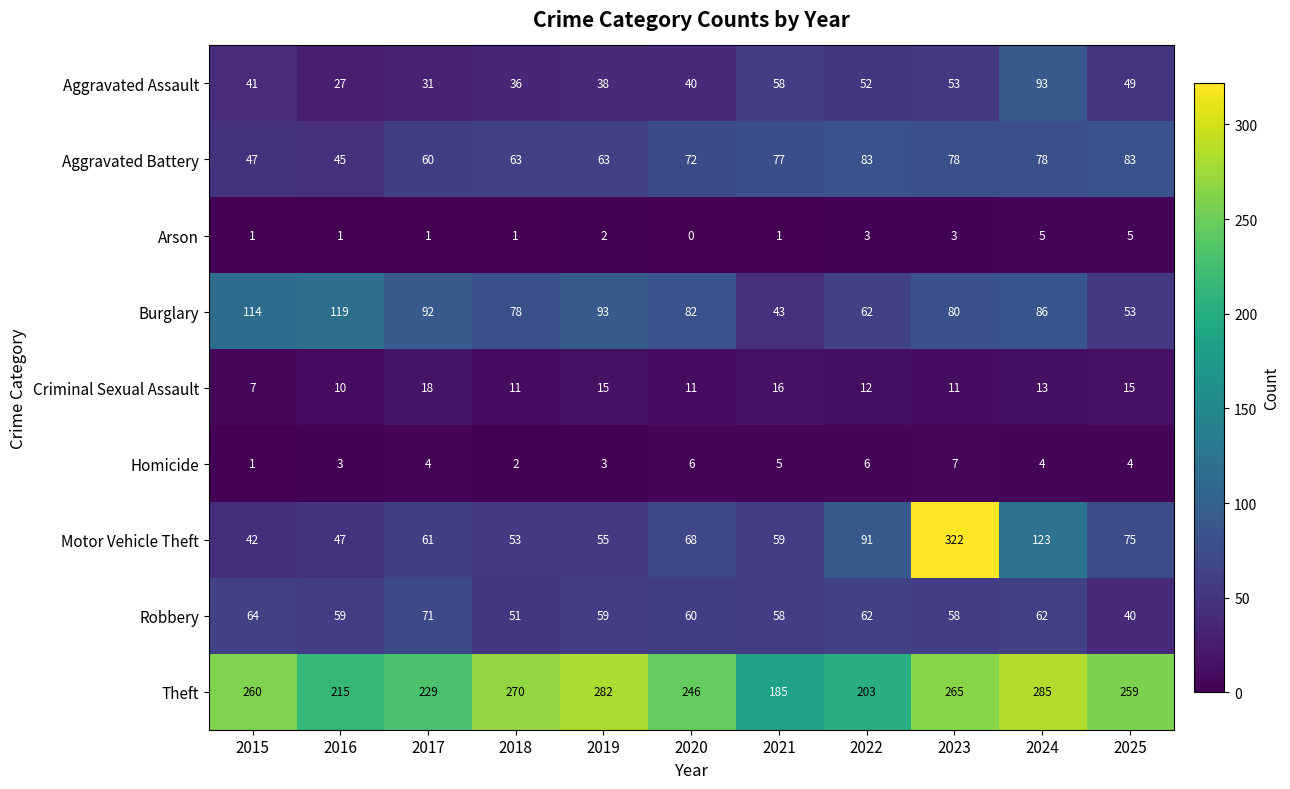

Which series has the largest range (max minus min)?

Motor Vehicle Theft